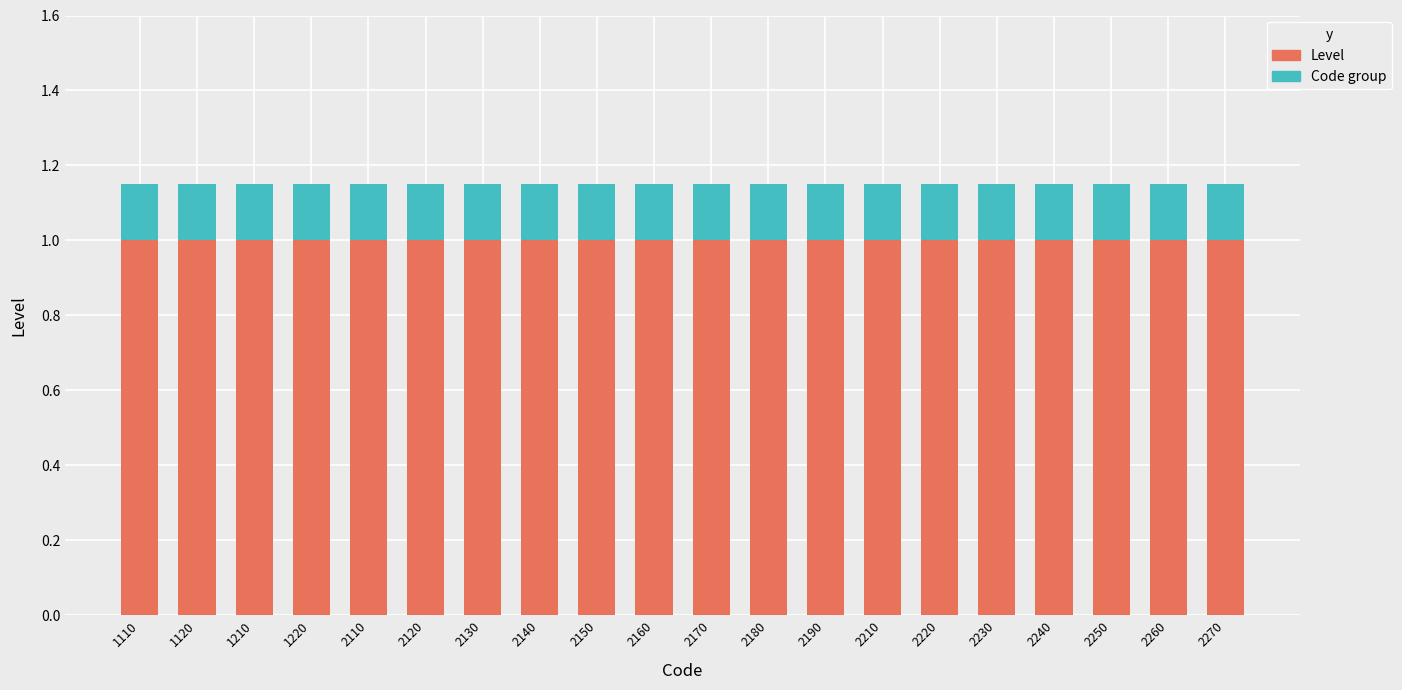

Is it true that Level equals 1.6 at 2150?

False